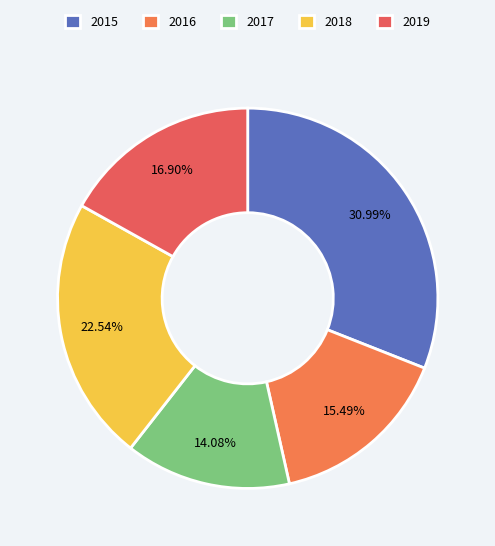

Is there any slice that represents more than half of the pie?

No